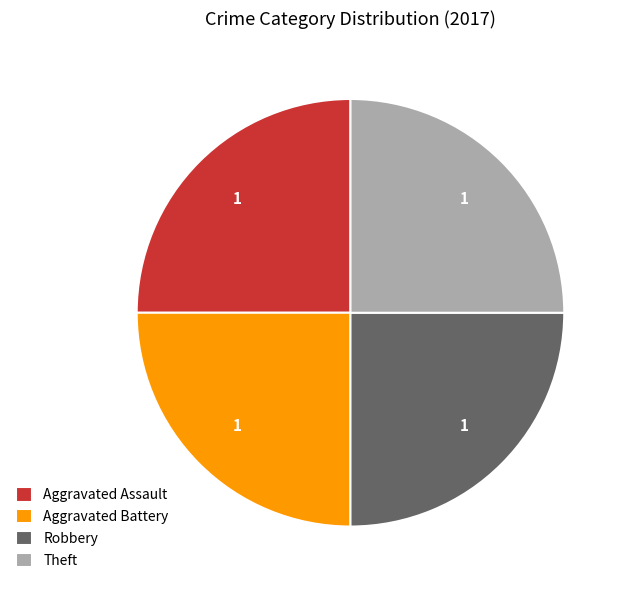

The Robbery slice represents 37% of the pie. True or false?

False